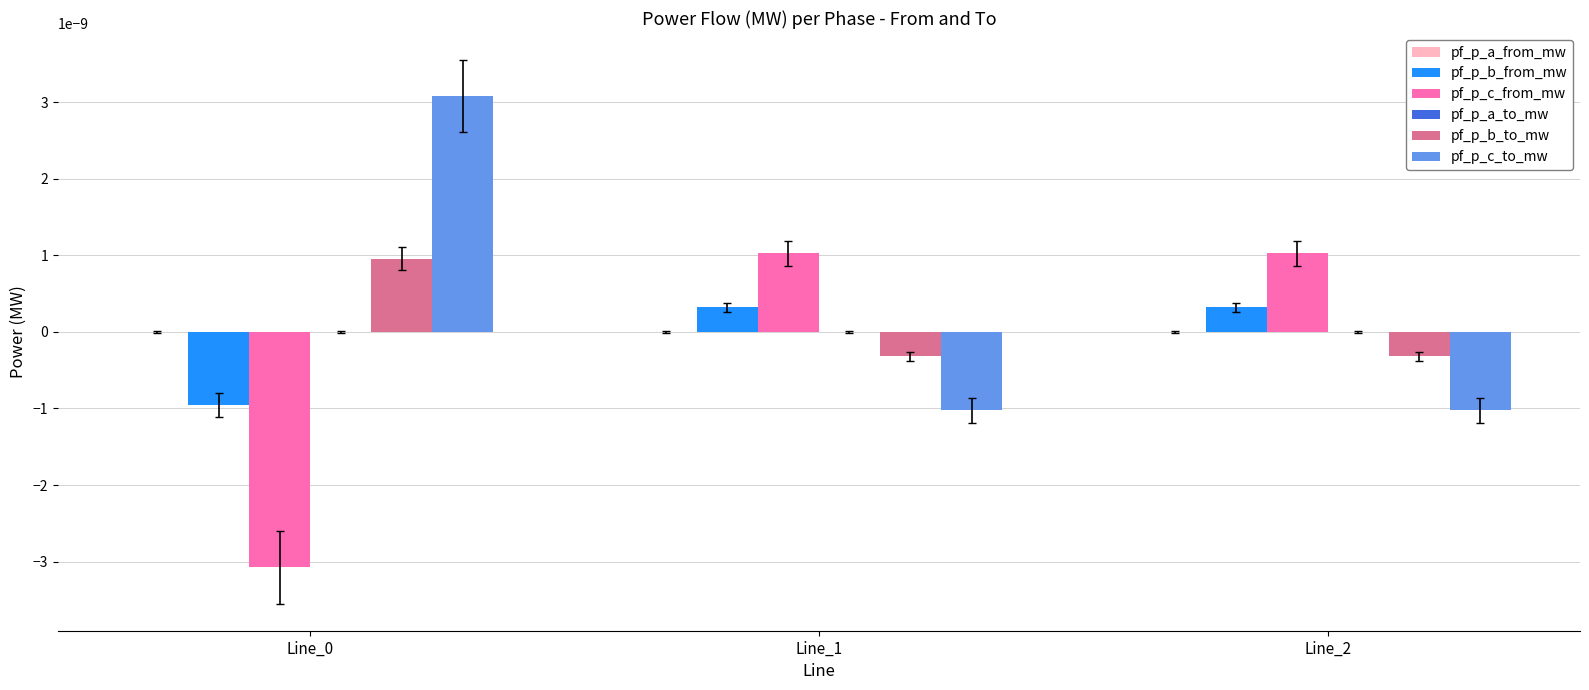

The pf_p_b_to_mw series shows -0.0 at Line_2. True or false?

True